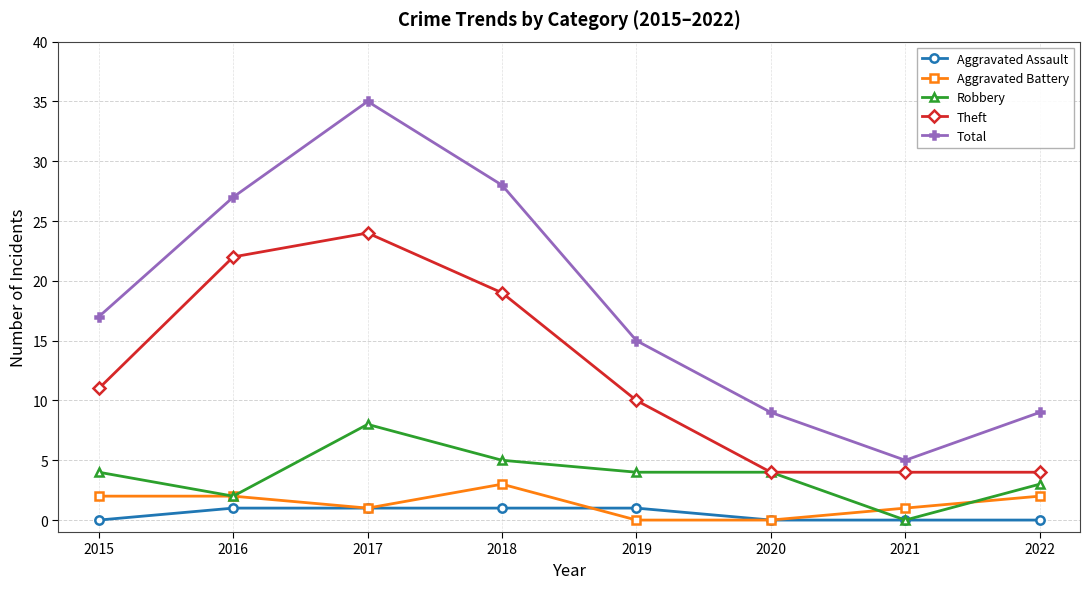

True or false: Aggravated Assault and Theft cross at least once.

False